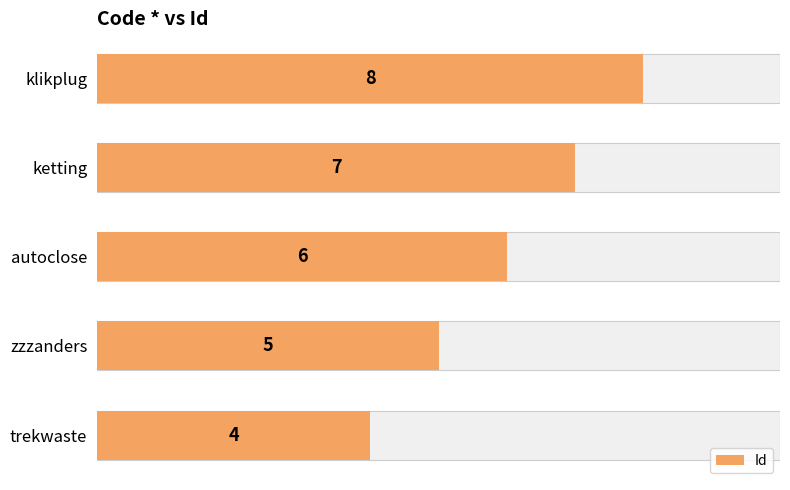

How many bars are there in total?

5